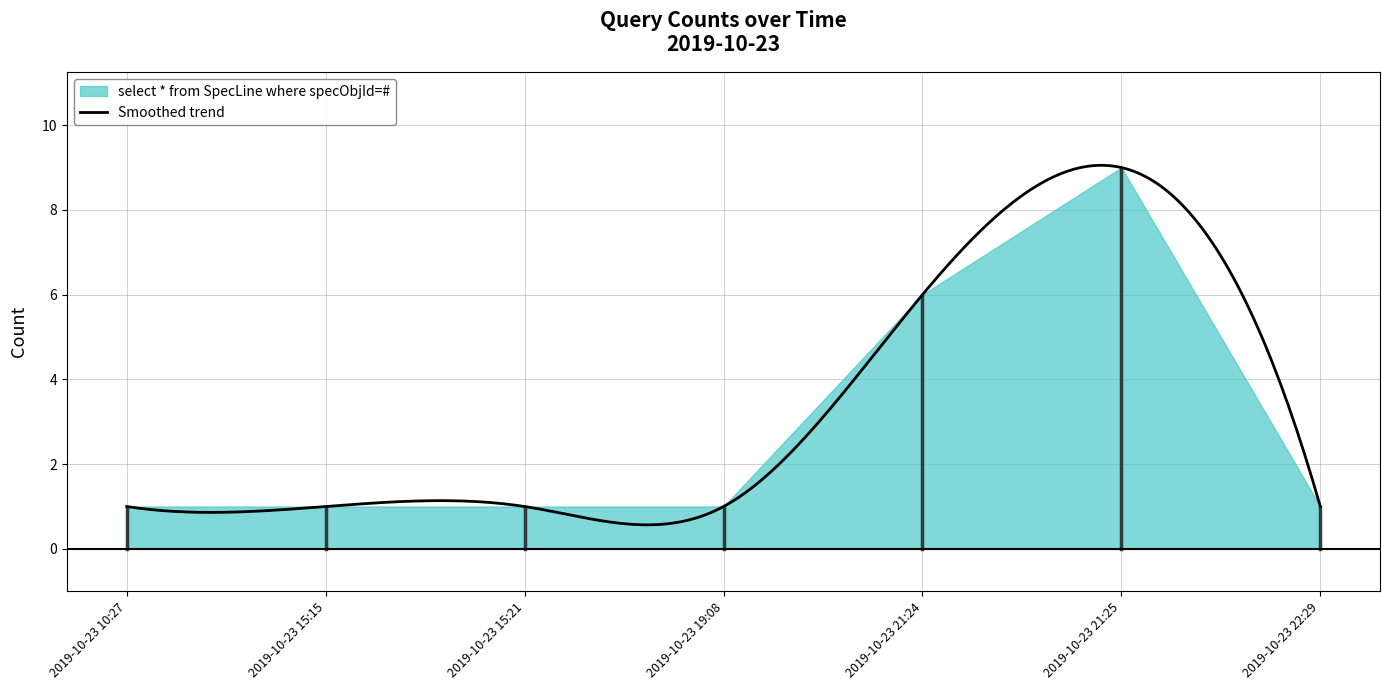

What is the label of the 7th point from the left?

2019-10-23 22:29